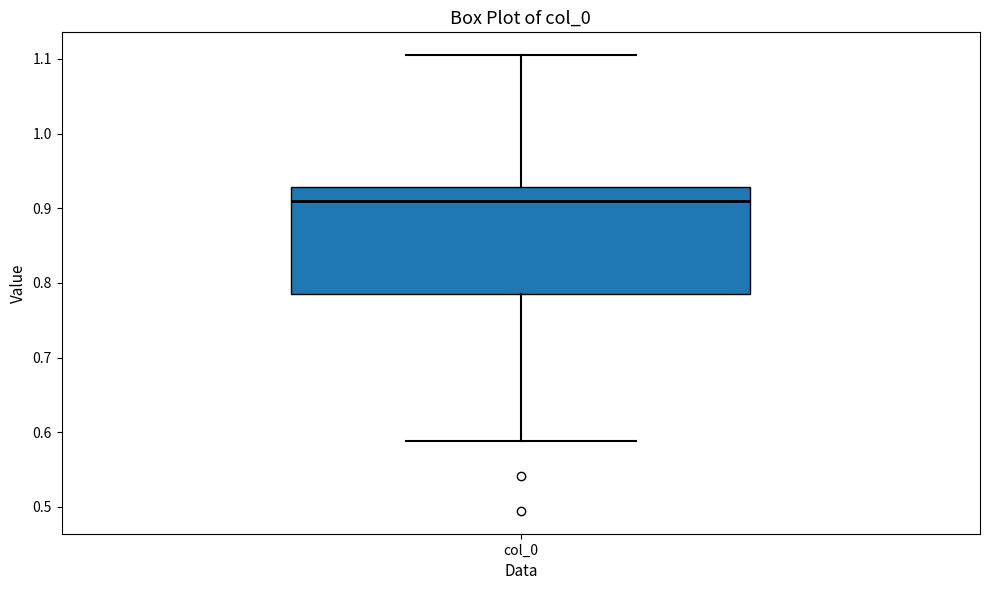

Read this box plot against the y-axis: the position of the median line, the range covered by the box, and the ends of both whiskers. The values are not printed on the chart, so give them approximately, as read against the axis.

median 0.91, box 0.78 to 0.93, whiskers 0.59 to 1.10